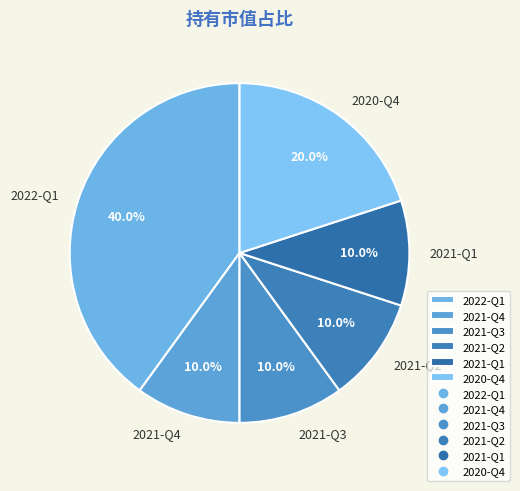

To the nearest percent, what is the difference between the 2021-Q1 and 2020-Q4 slice percentages?

10%